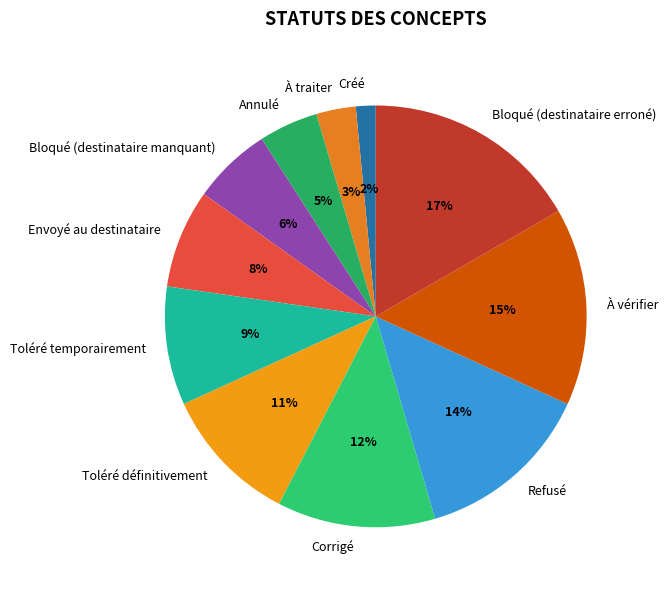

How many slices are in this pie chart?

11